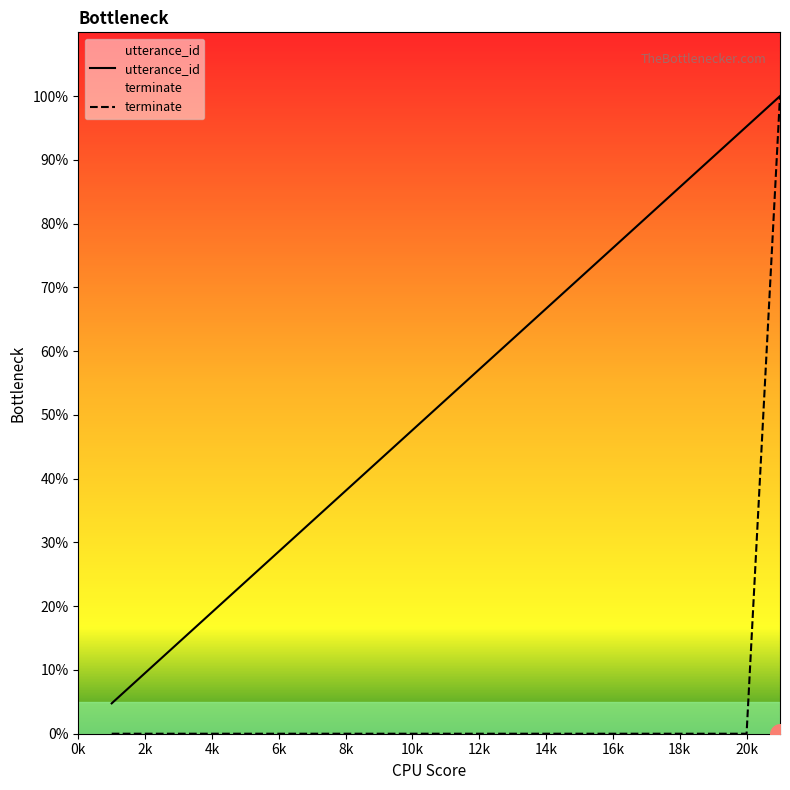

What are all the series names shown in the legend?

utterance_id, terminate